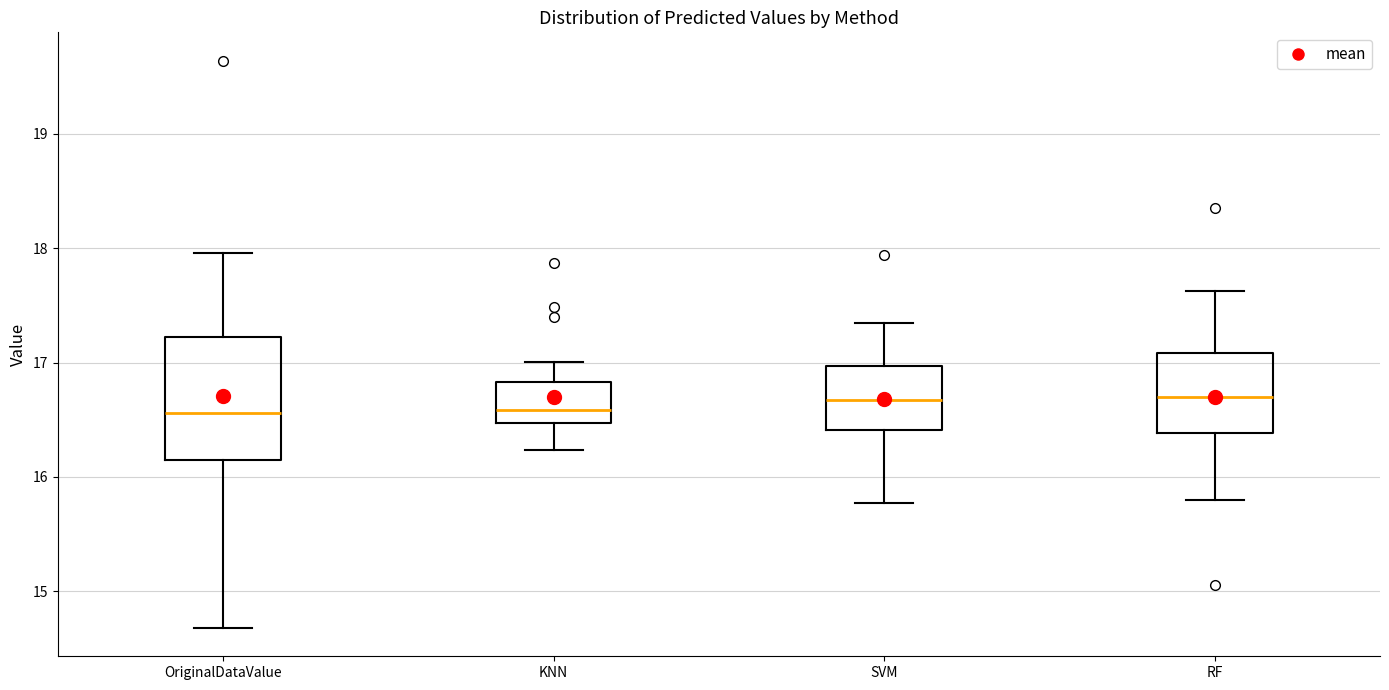

Where is the upper edge of the box for RF on the y-axis? The values are not printed on the chart, so give them approximately, as read against the axis.

17.1